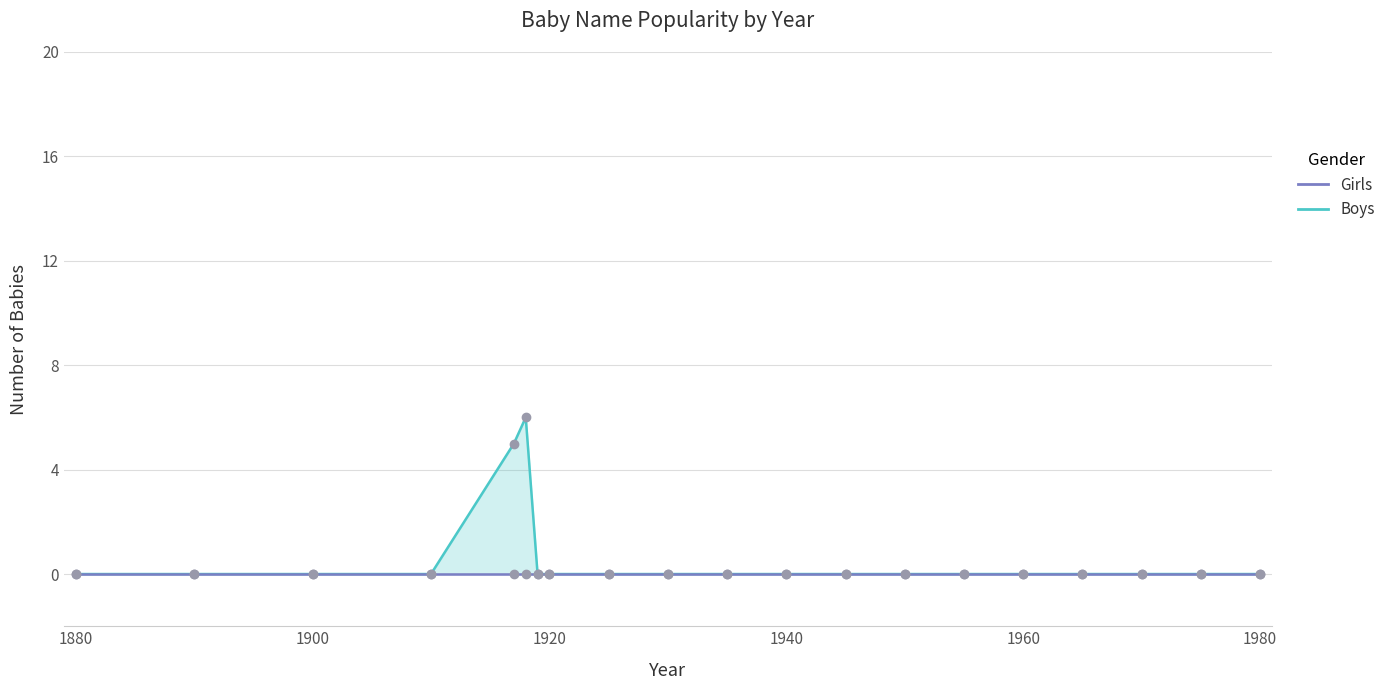

At how many categories does at least one series exceed 2?

2